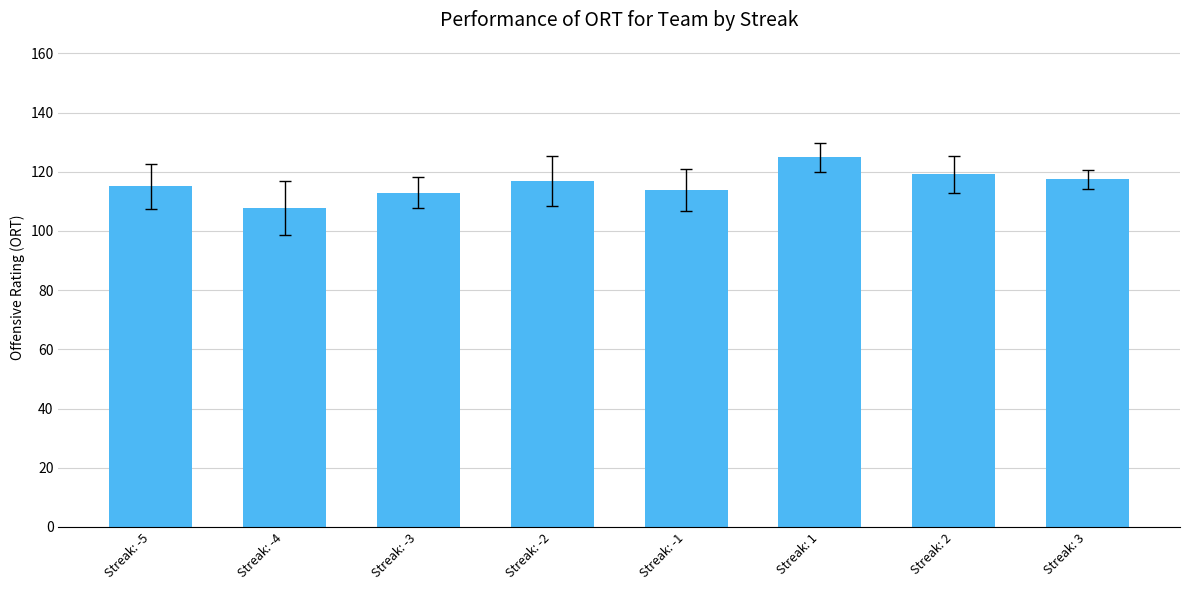

How many bars are there in total?

8